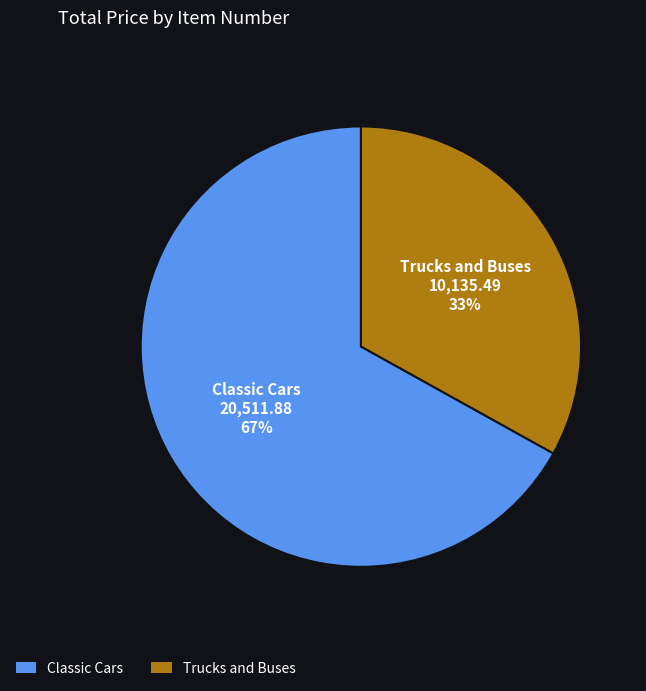

To the nearest percent, what is the difference between the largest and smallest slice percentages?

34%